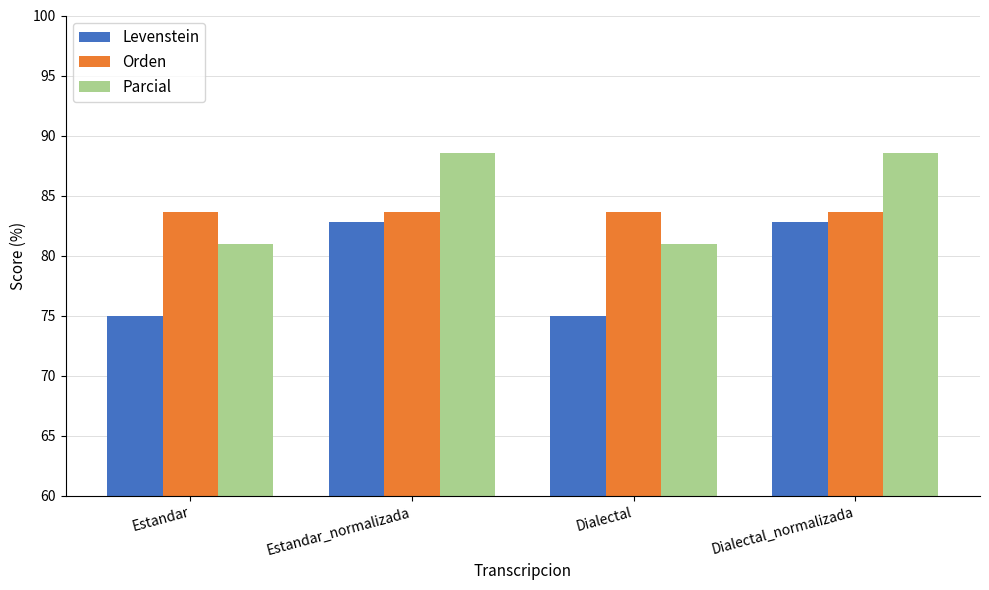

Where does the Parcial series first go above 88?

Estandar_normalizada